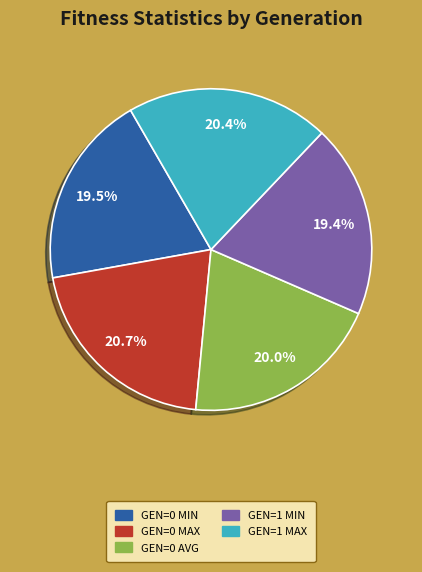

To the nearest percent, what is the average slice percentage?

20%